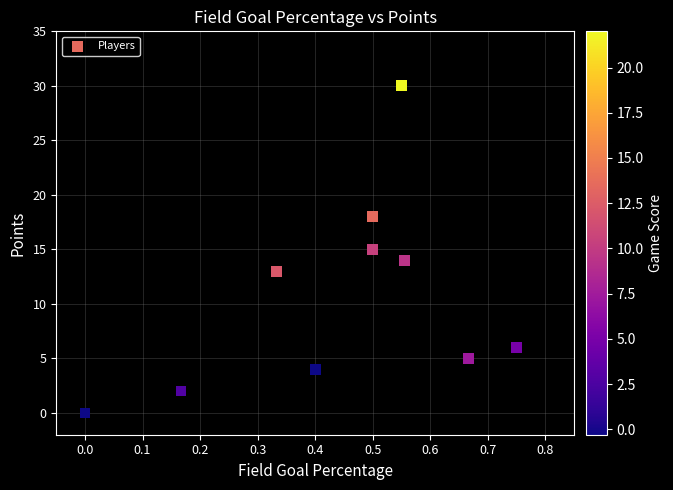

What is the average Y value?

11